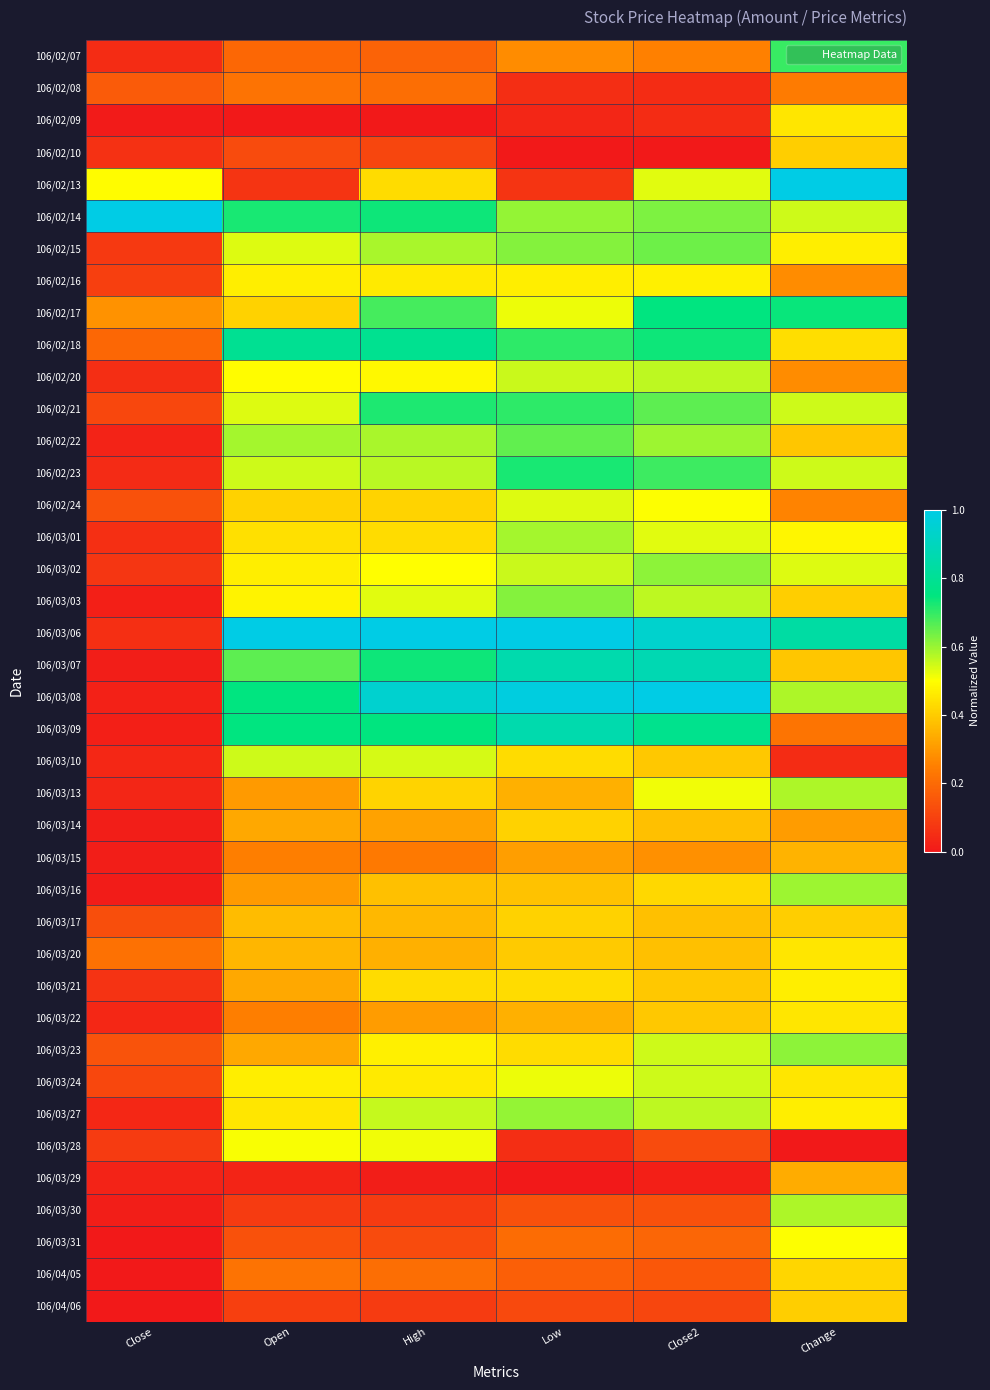

Which category has the highest value across all series?

Change